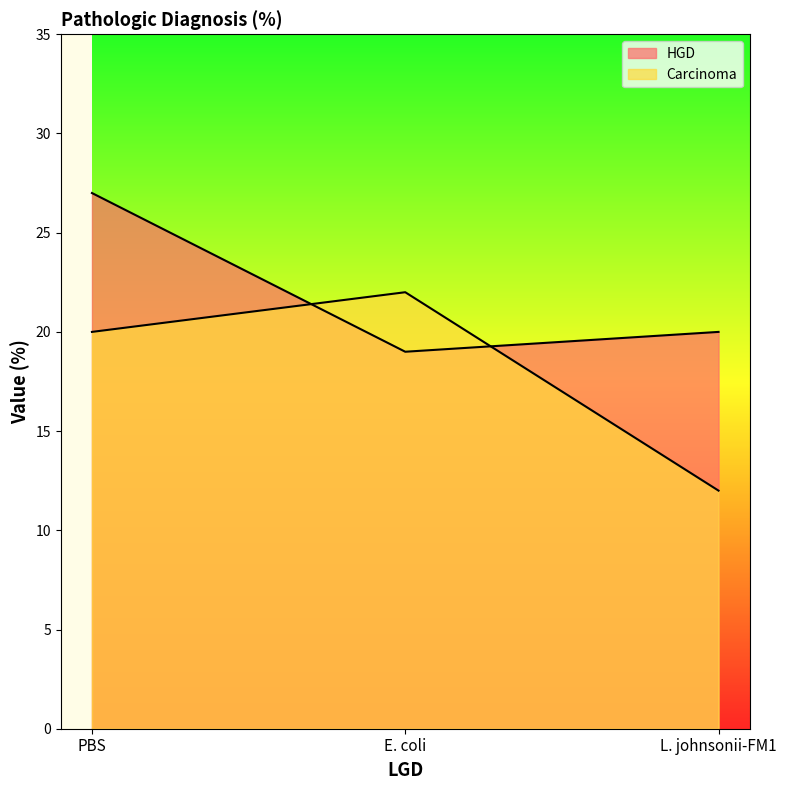

At L. johnsonii-FM1, list the series in order from largest to smallest.

HGD, Carcinoma